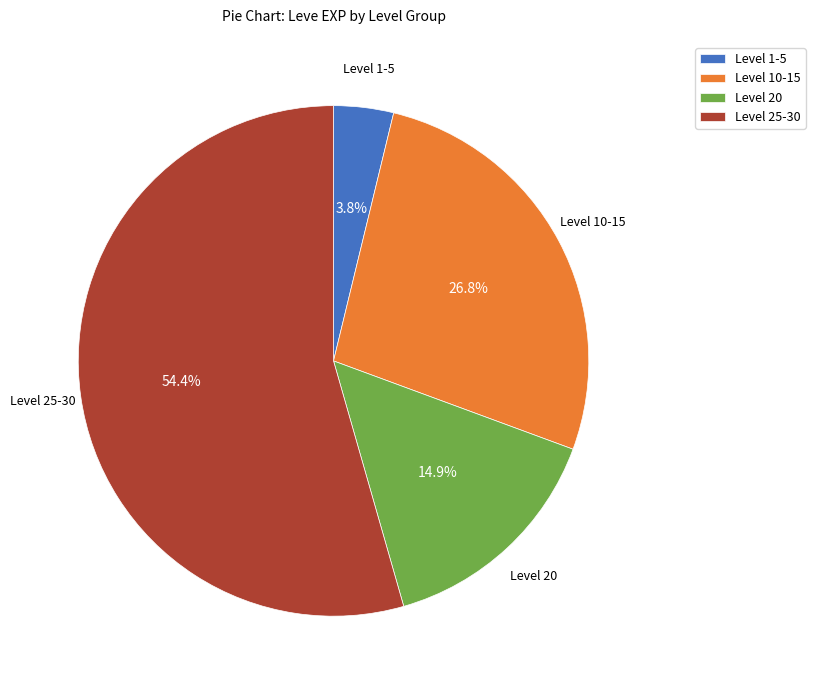

Is the sum of Level 25-30 and Level 20 greater than half?

Yes